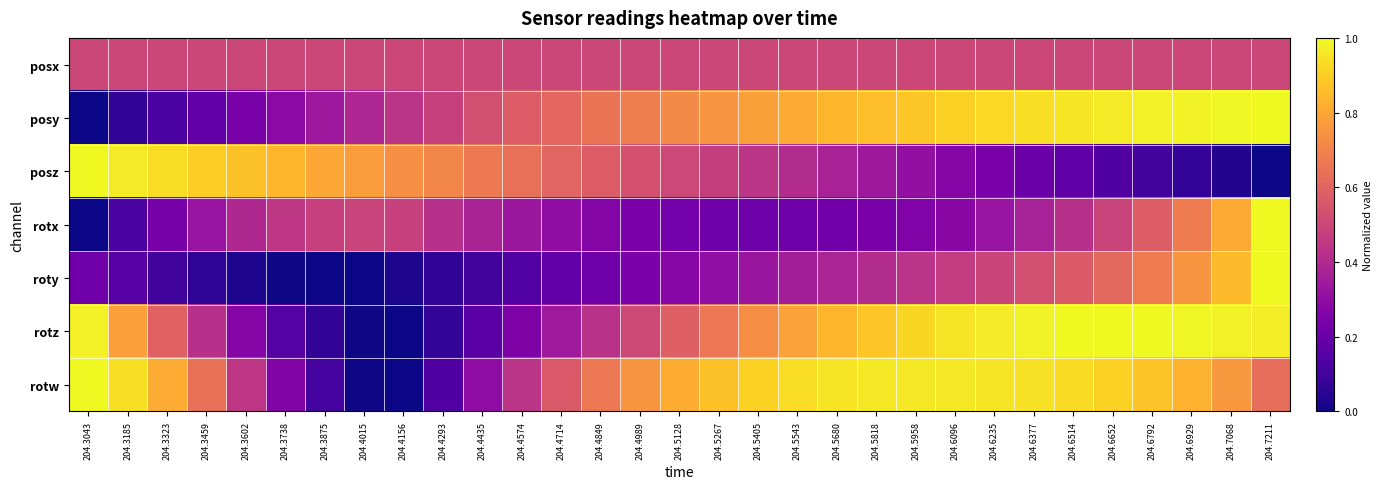

Which series has the largest total across all categories?

rotw